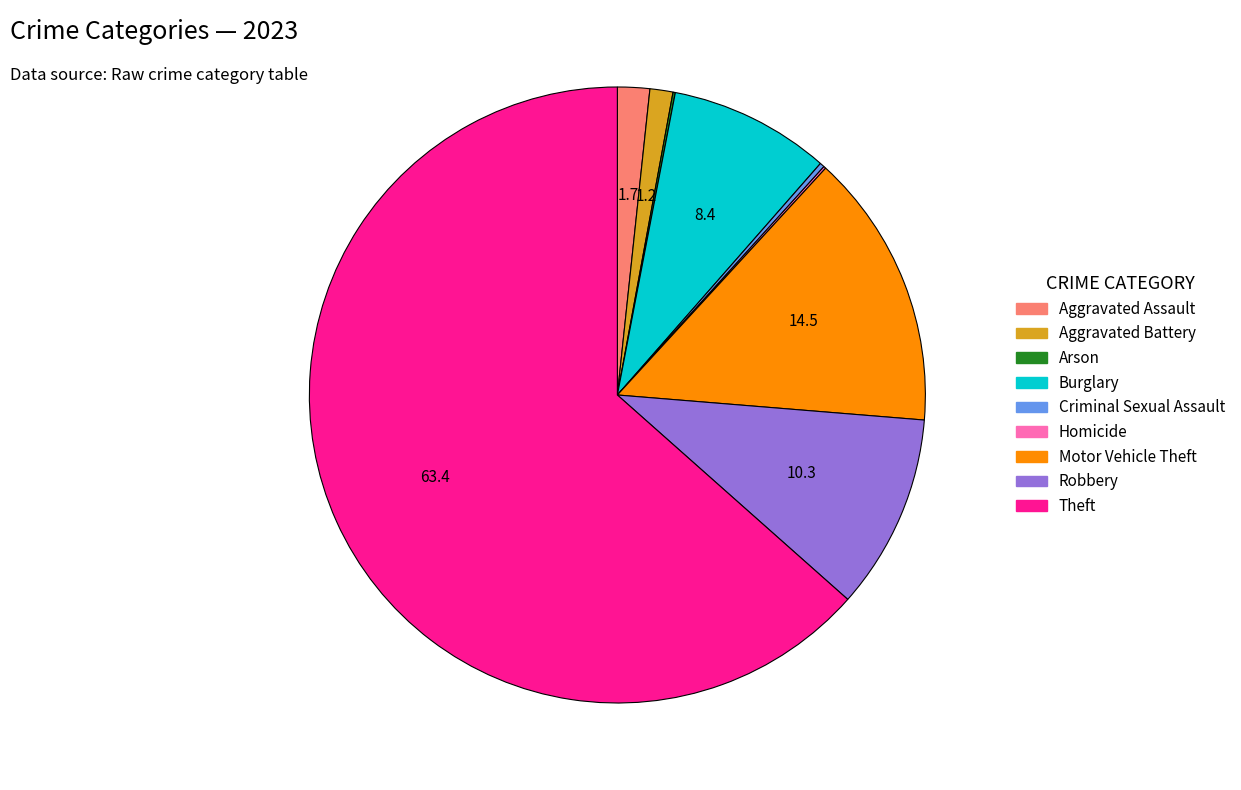

Is the sum of Motor Vehicle Theft and Robbery greater than half?

No